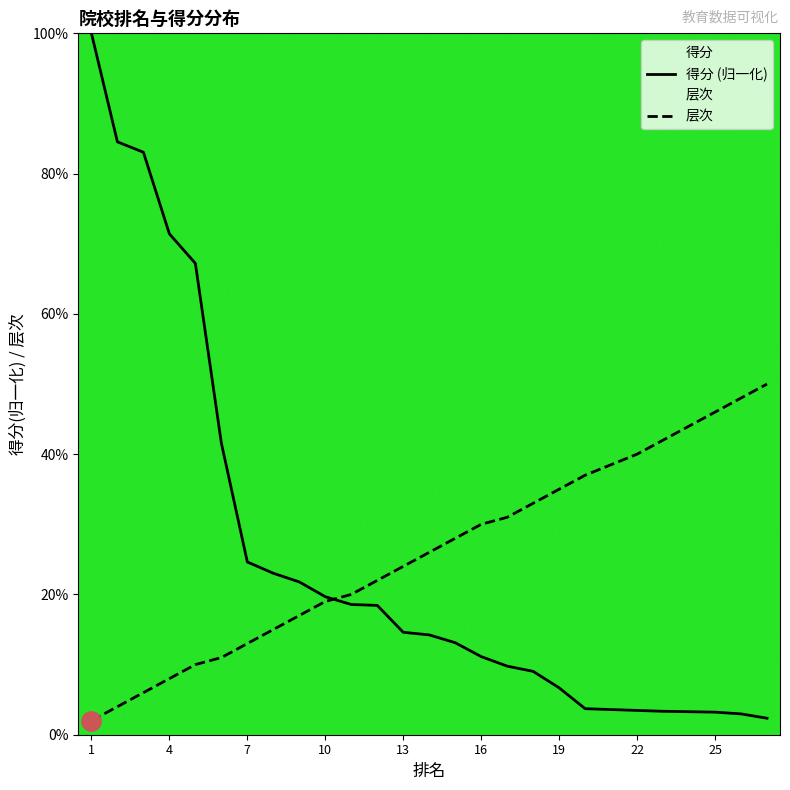

The value of 层次 at 20 is 0.4. True or false?

True